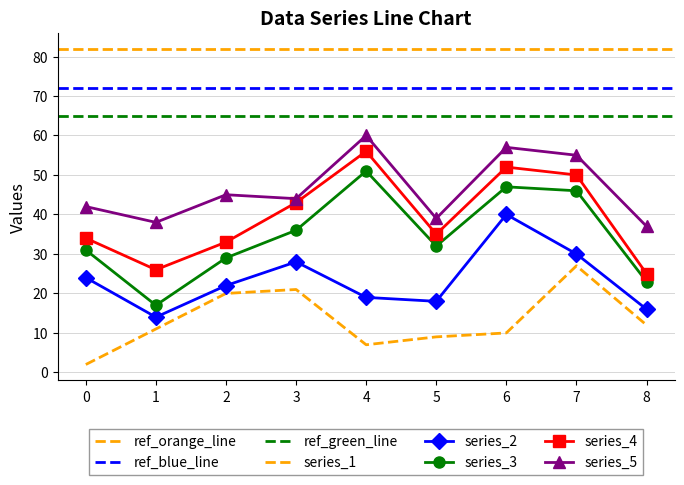

How many data points in col_4 are above 35?

4